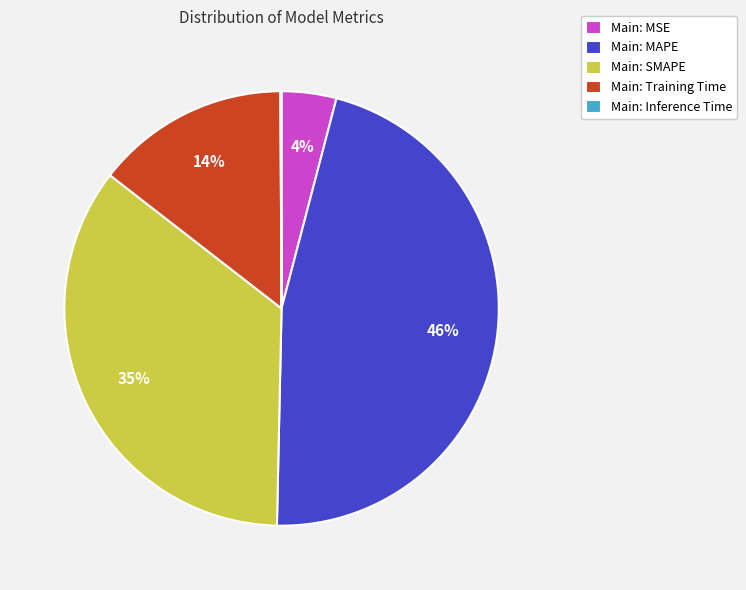

Which category has the biggest portion of the pie?

Main: MAPE